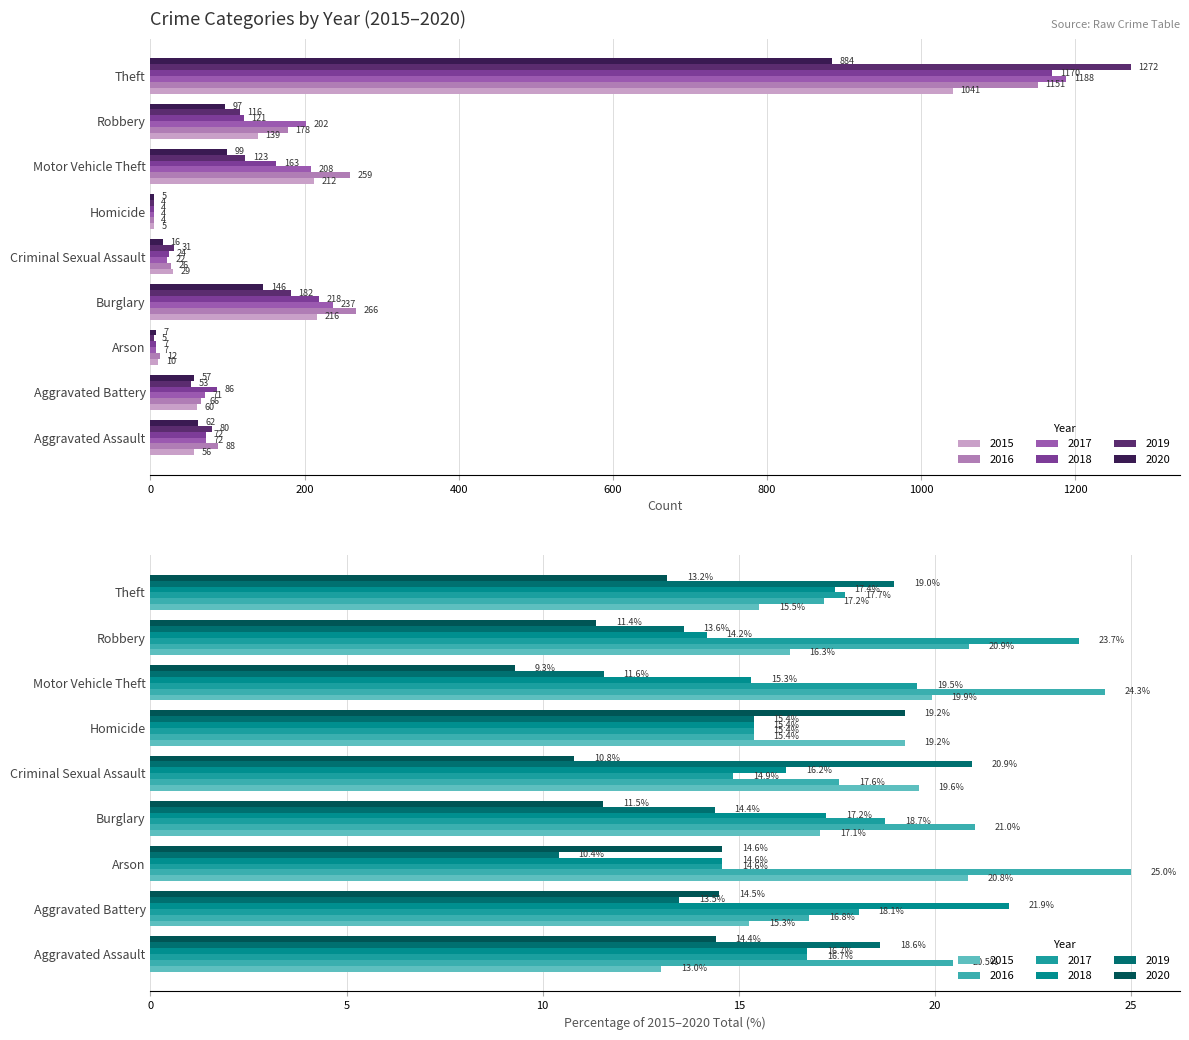

What value does the 2019 series have at Burglary, to the nearest 50?

200